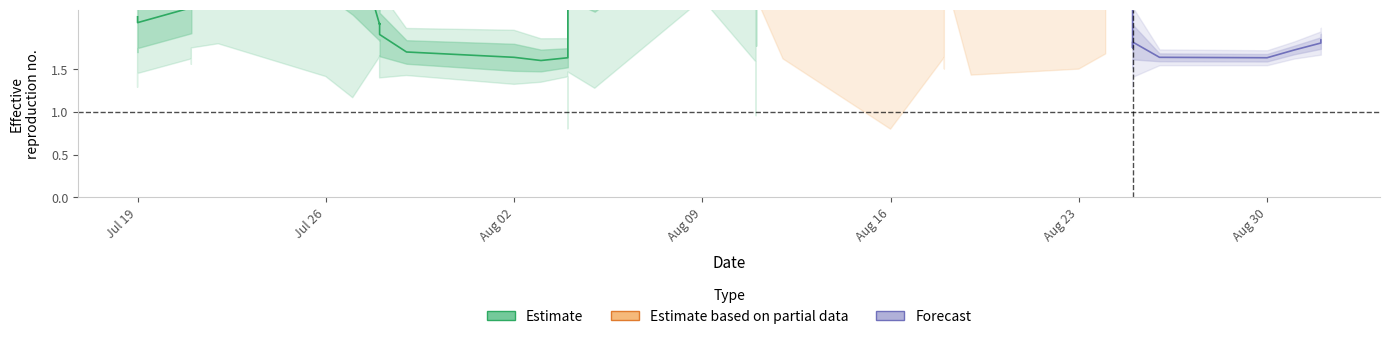

Does the chart display data point markers on the line(s)?

No